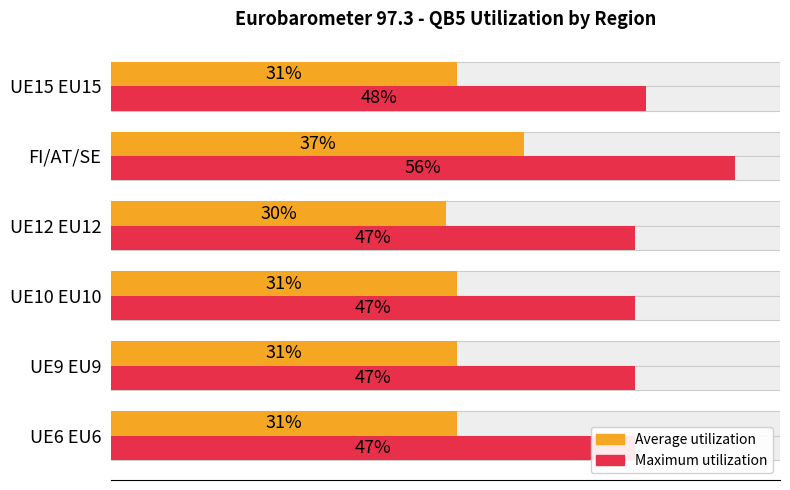

What is the maximum value for Maximum utilization?

56